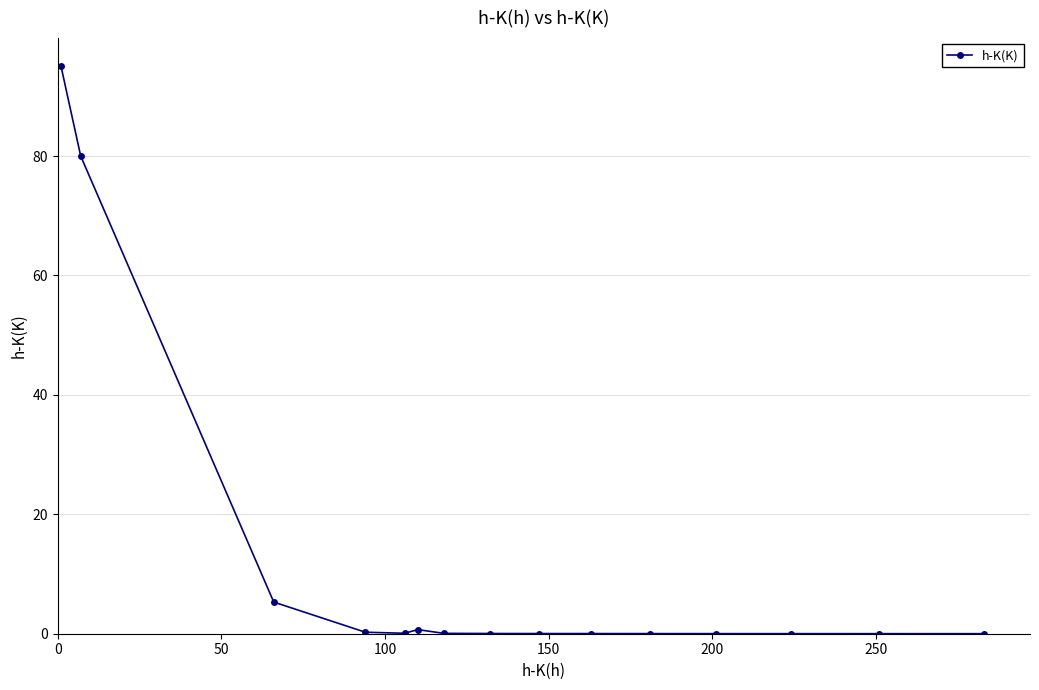

What is the average value?

12.1